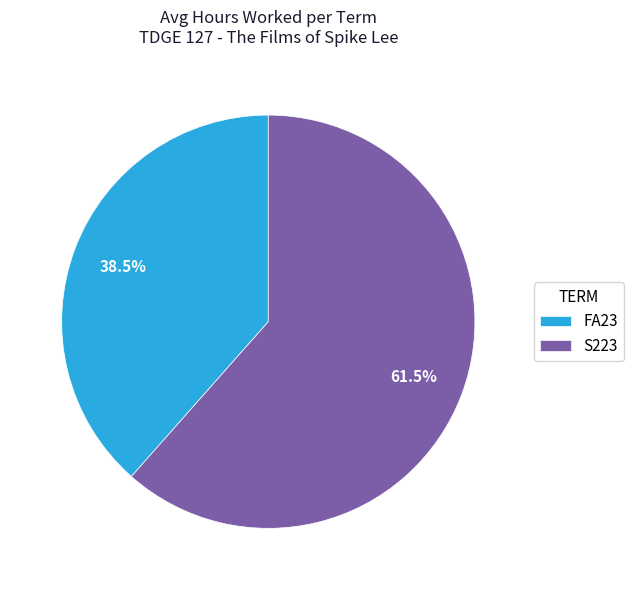

Does FA23 account for over 50% of the chart?

No